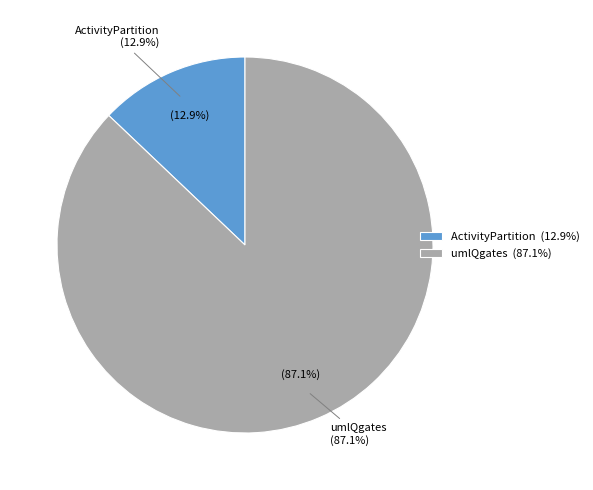

To the nearest percent, what is the combined percentage of ActivityPartition and umlQgates?

100%